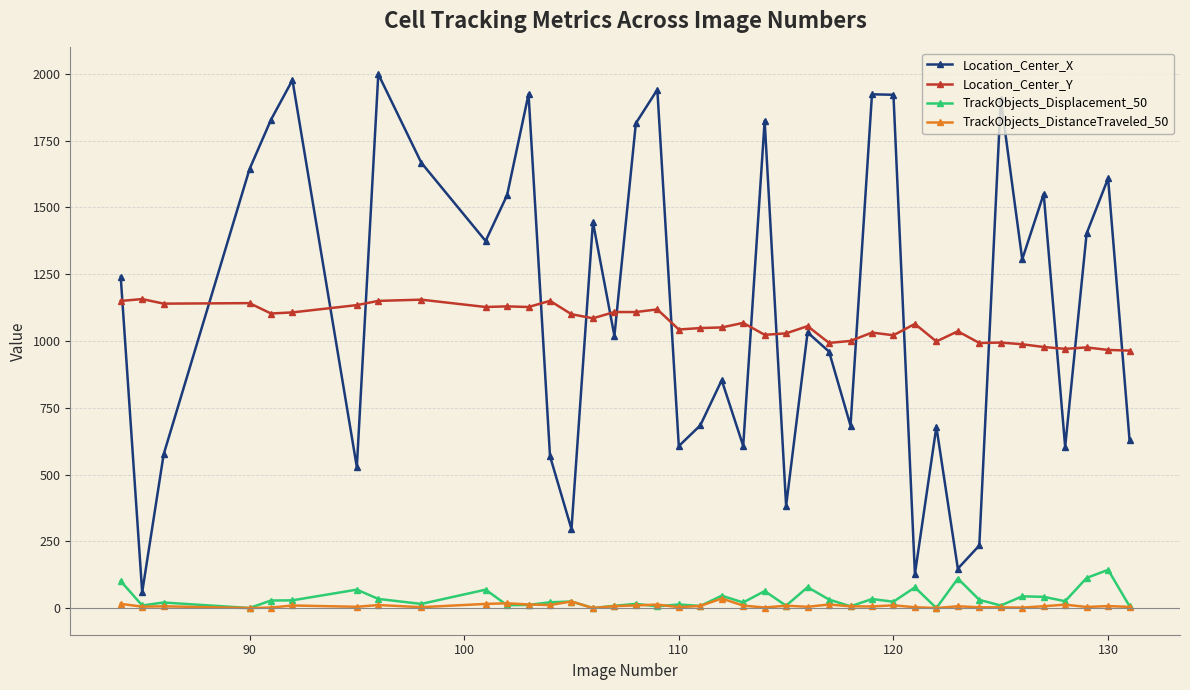

Which series has the largest range (max minus min)?

Location_Center_X